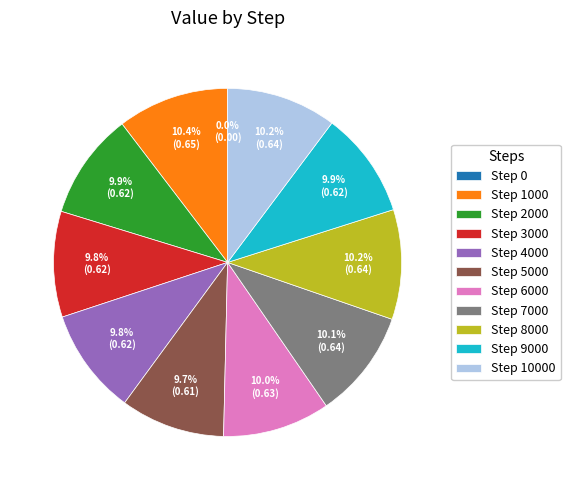

To the nearest percent, what is the difference between the largest and smallest slice percentages?

10%